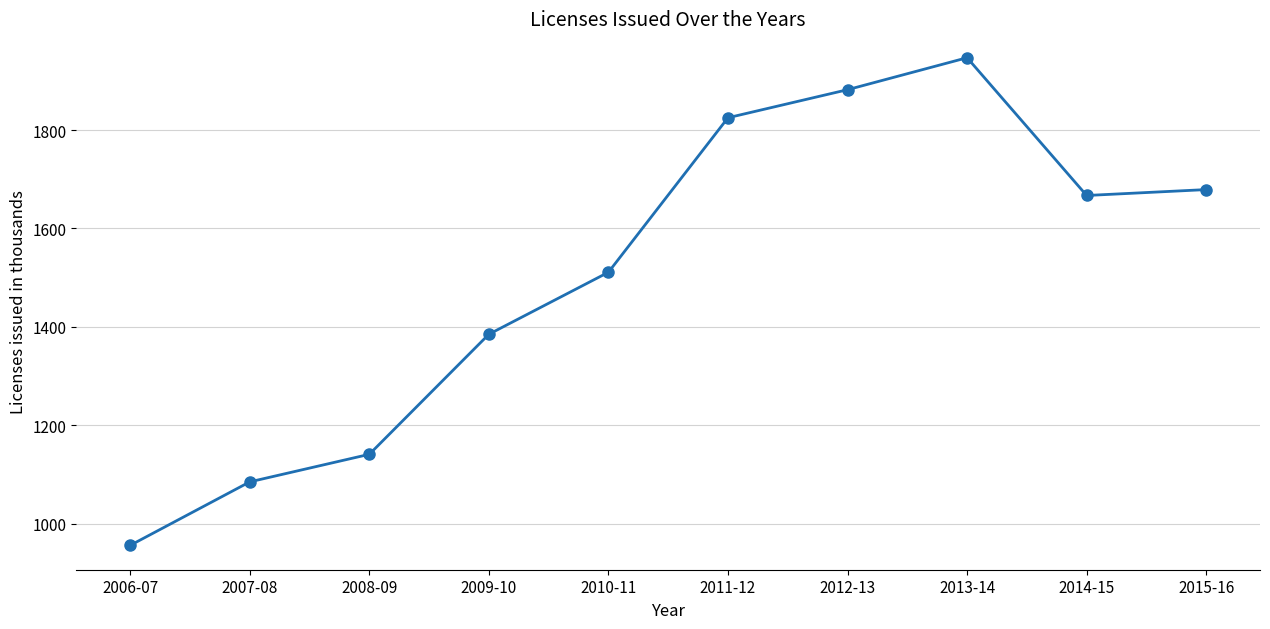

What is the label of the 10th point from the right?

2006-07